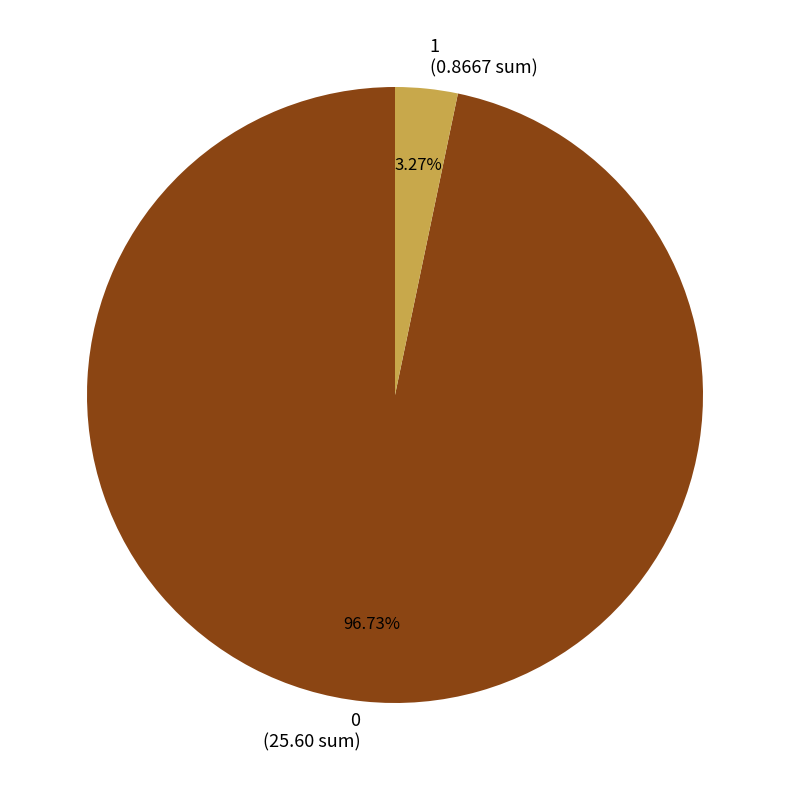

Do 0 (25.60 sum) and 1 (0.8667 sum) together represent more than half of the pie?

Yes